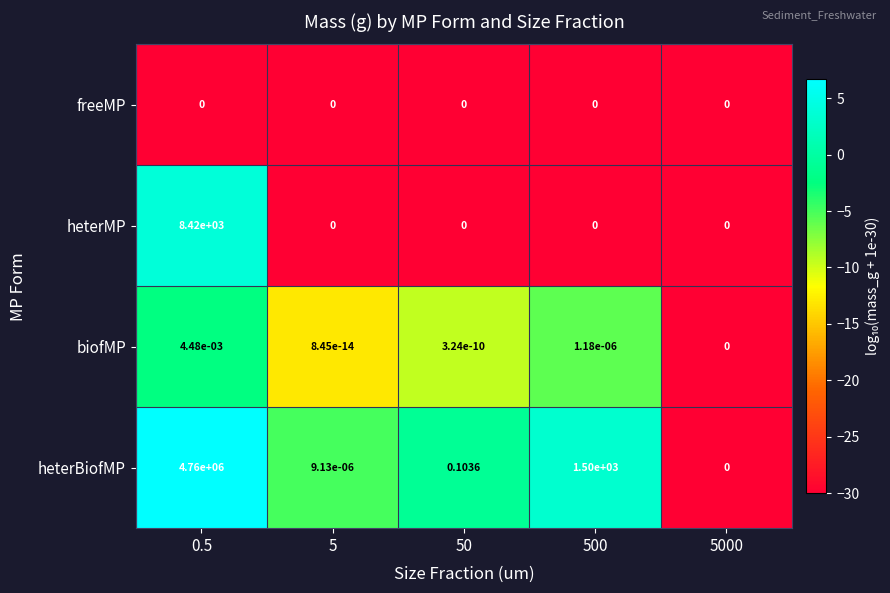

Which series changed the most between 5 and 5000?

heterBiofMP